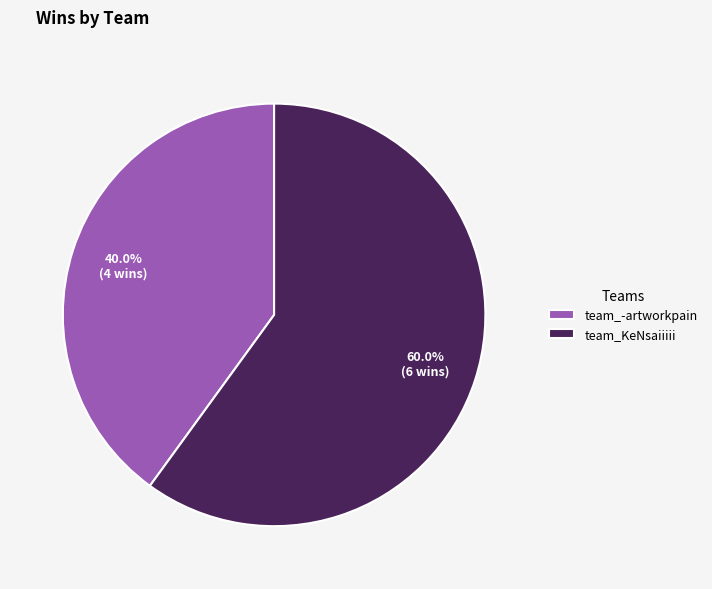

To the nearest percent, what is the difference between the team_KeNsaiiiii and team_-artworkpain slice percentages?

20%